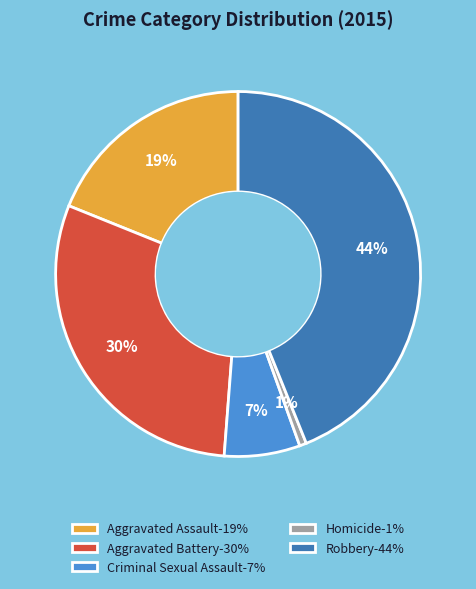

To the nearest percent, what is the average slice percentage?

20%